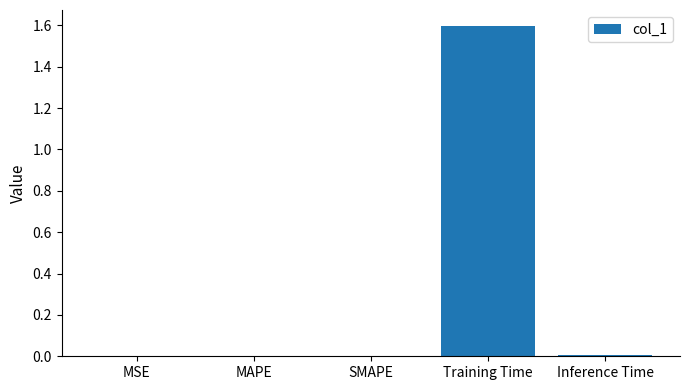

Which has a higher value, MAPE or Training Time?

Training Time